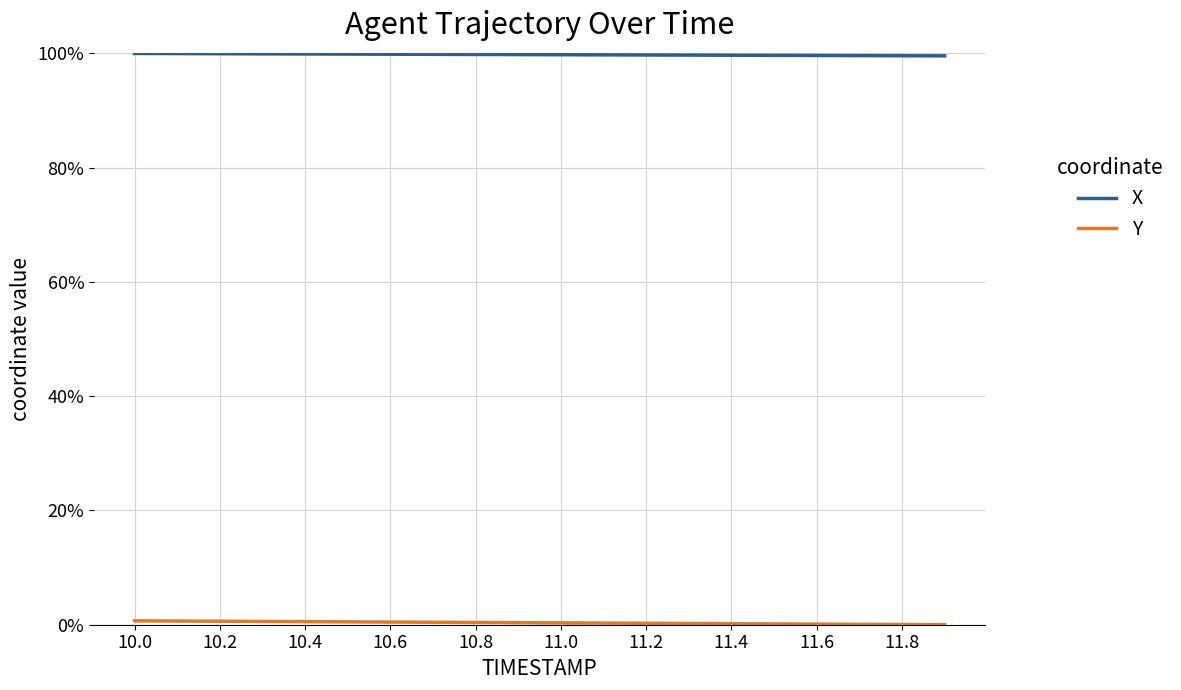

The Y series shows 0.0 at 11.0. True or false?

False